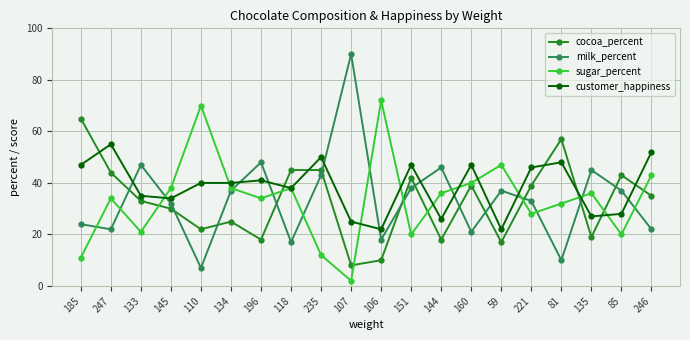

True or false: cocoa_percent has more than 2 points higher than both neighbors.

True